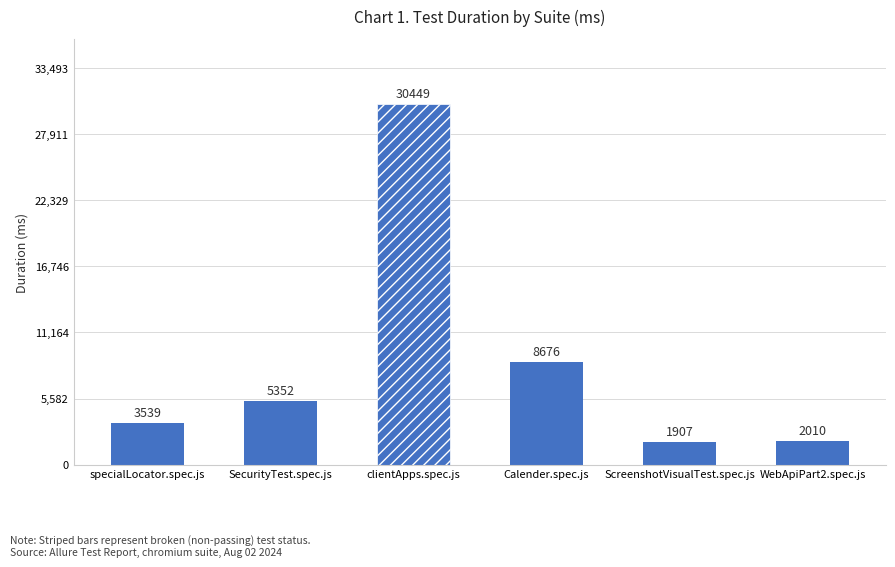

The value at Calender.spec.js is 2175. True or false?

False